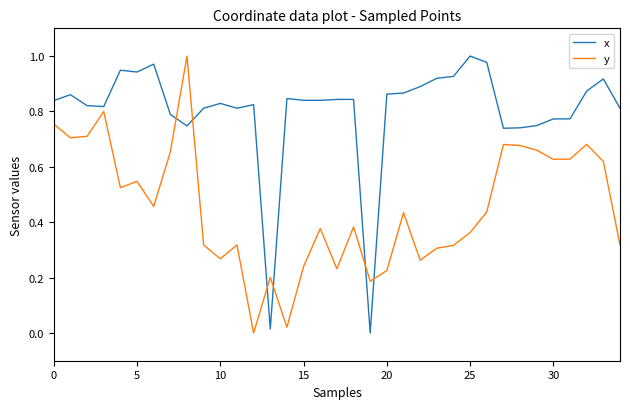

Does the chart display data point markers on the line(s)?

No